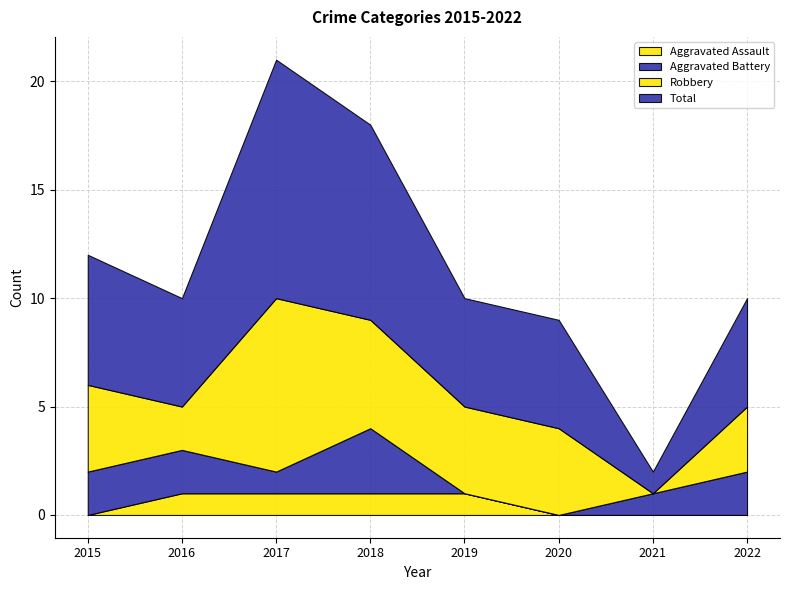

At how many categories does at least one series exceed 2?

7